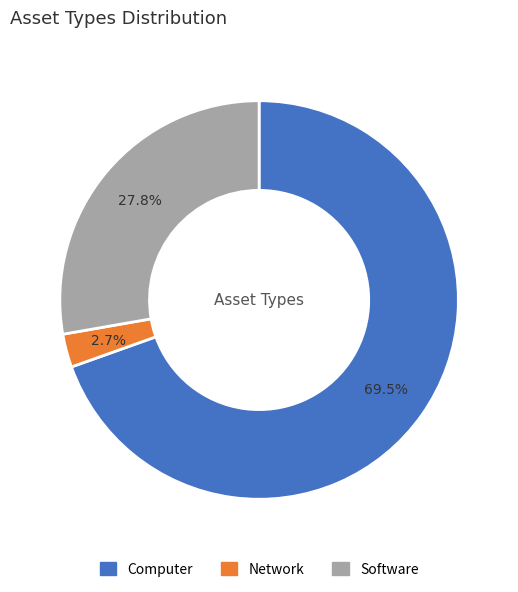

How many segments does this pie chart have?

3